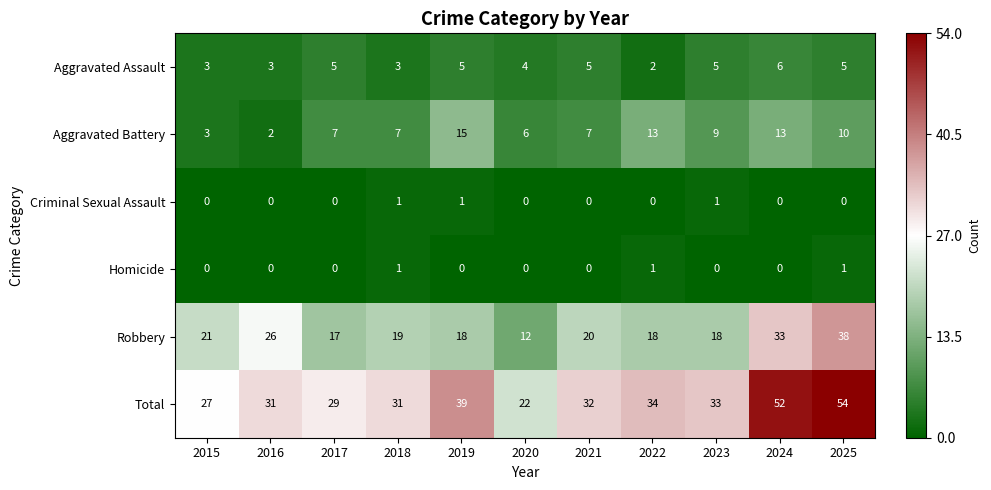

How many data points does each series have?

11